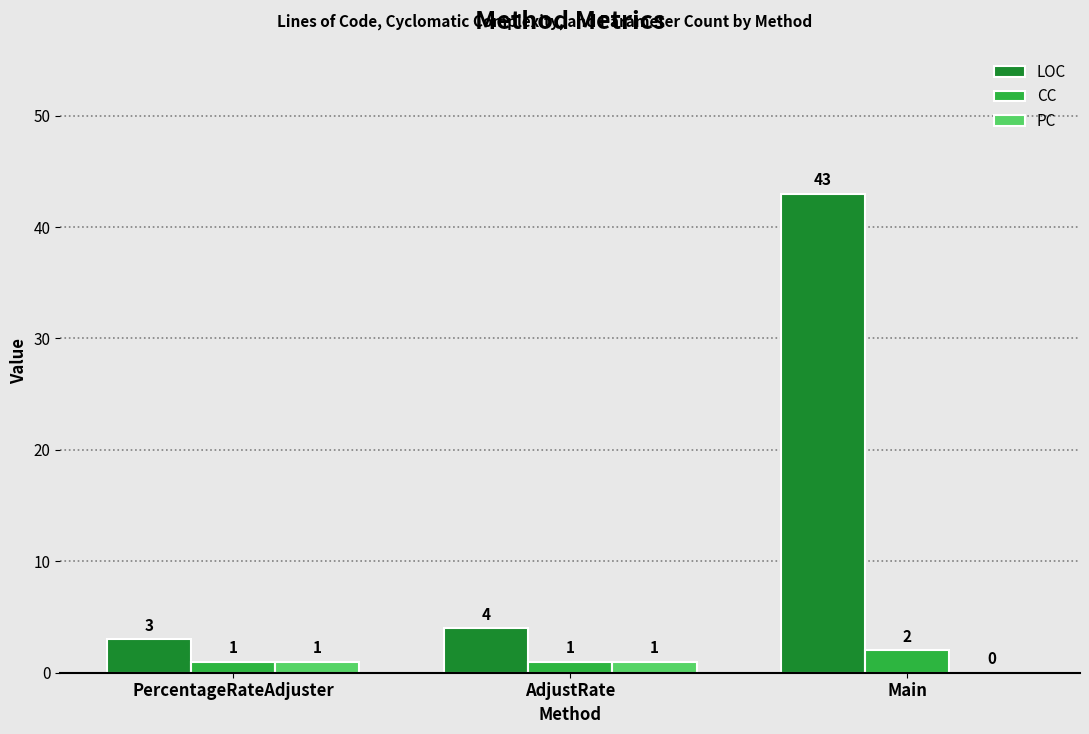

Which series changed the most between PercentageRateAdjuster and AdjustRate?

LOC